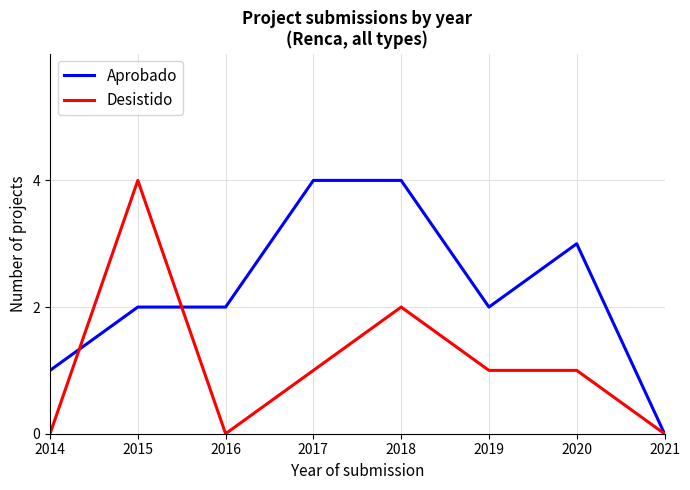

What is the difference between the Aprobado values at 2020 and 2015?

1